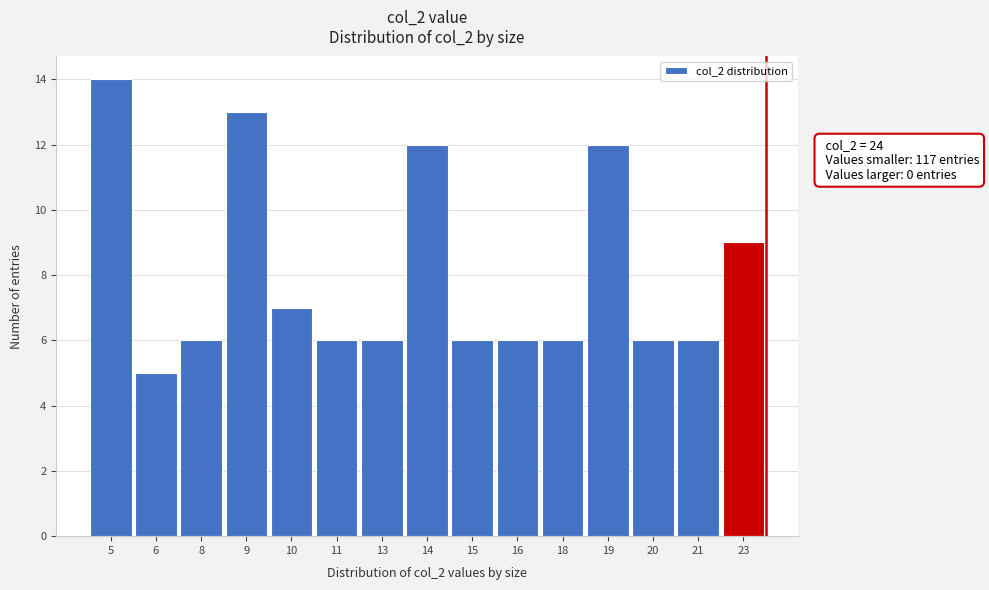

Reading right to left, transcribe all the data shown in this chart.

9	6	6	12	6	6	6	12	6	6	7	13	6	5	14